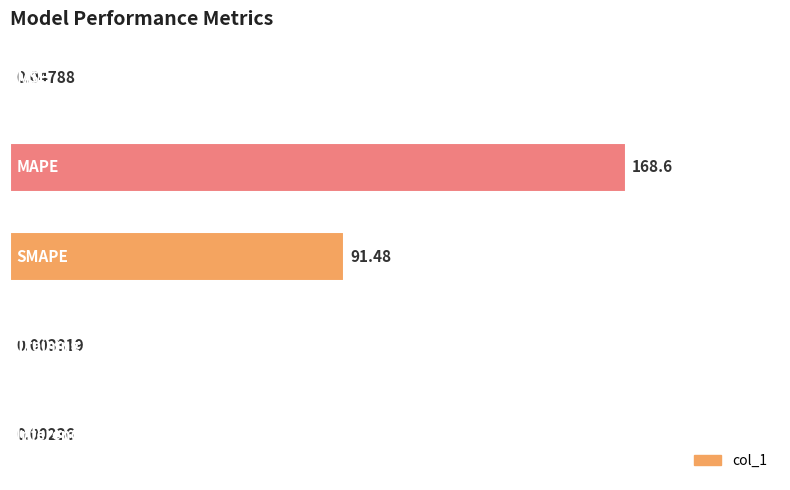

How many distinct data groups are displayed?

1